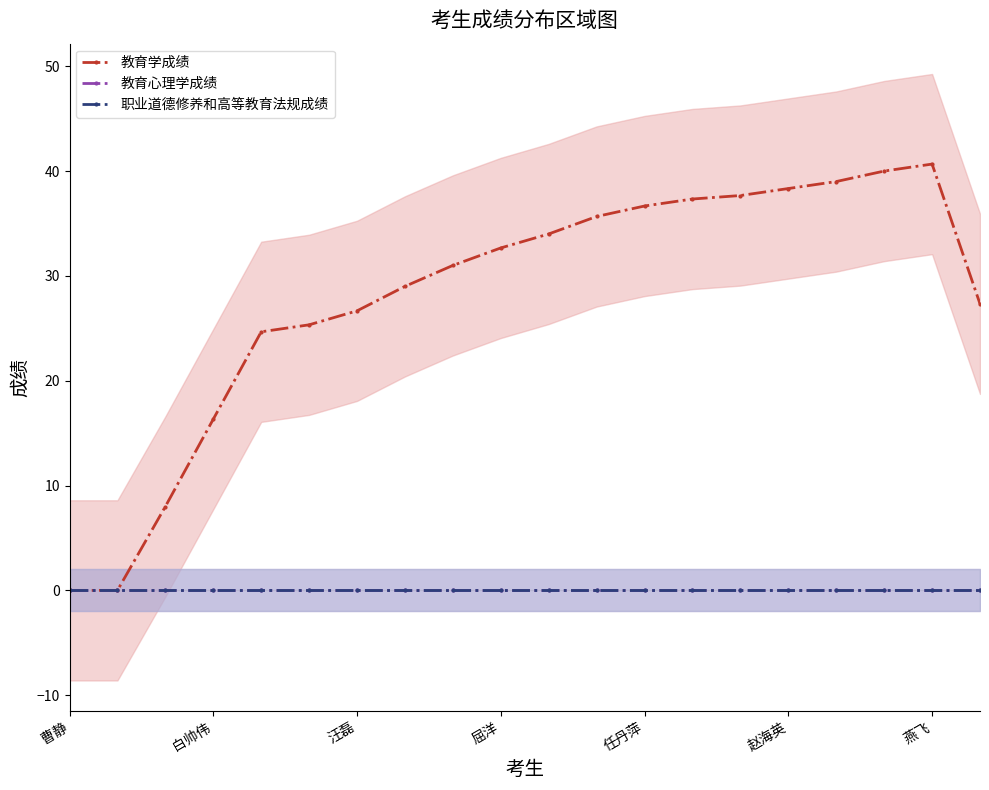

Which series has the largest total across all categories?

教育学成绩